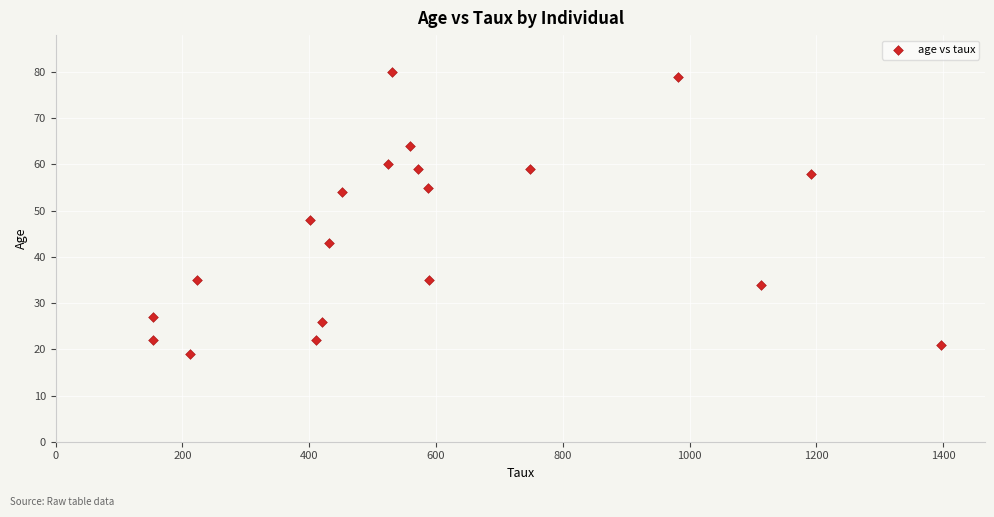

What is the range of Y values (max minus min)?

61